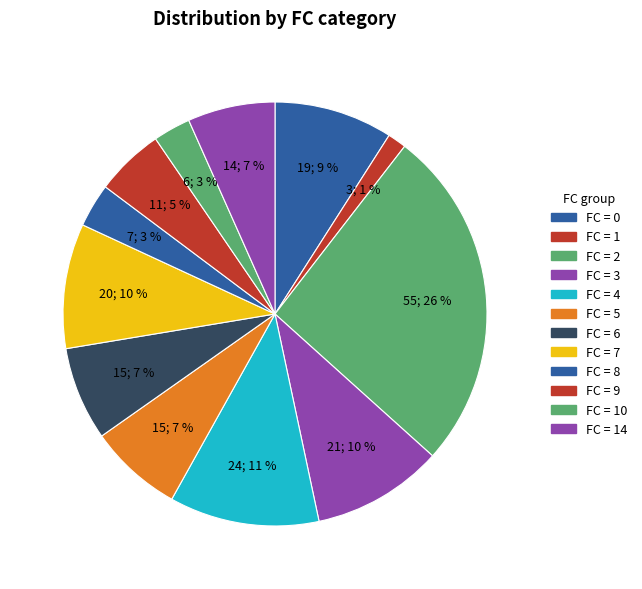

How many segments does this pie chart have?

12